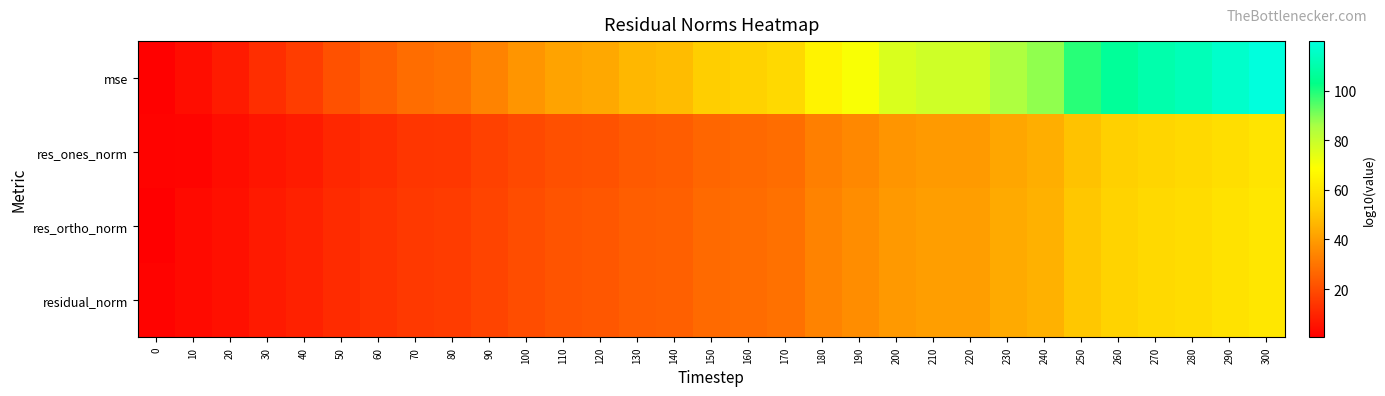

How many series are shown in this chart?

4